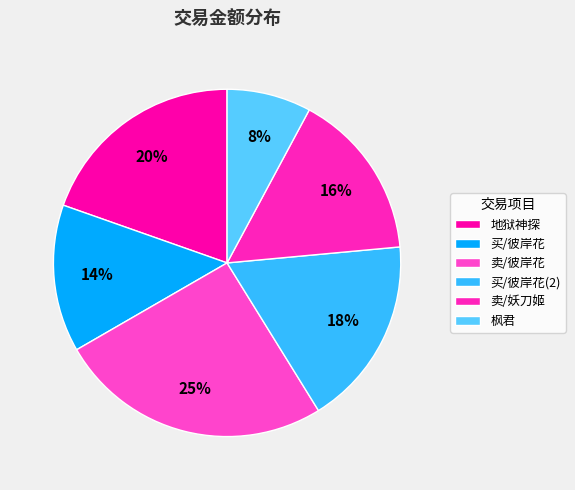

Which category has the smallest portion of the pie?

枫君